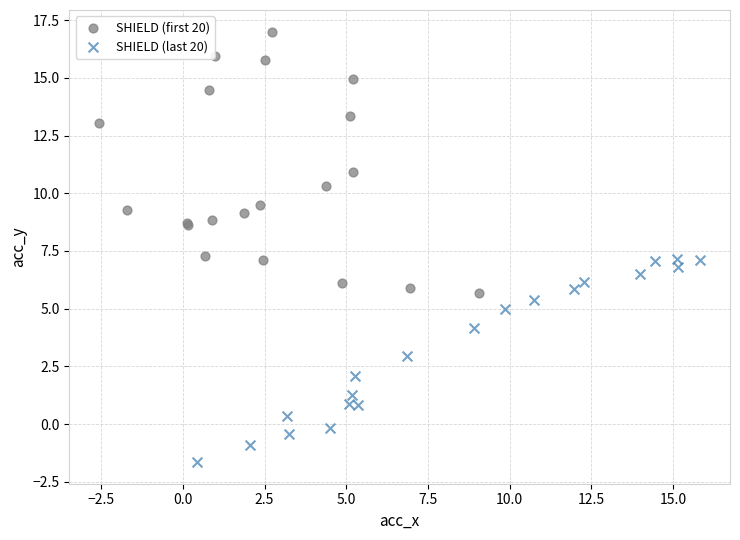

Which series contains the highest Y value?

SHIELD (first 20)